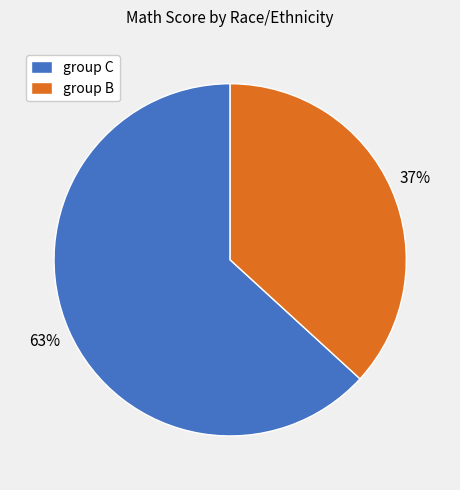

Which slice is the largest?

group C